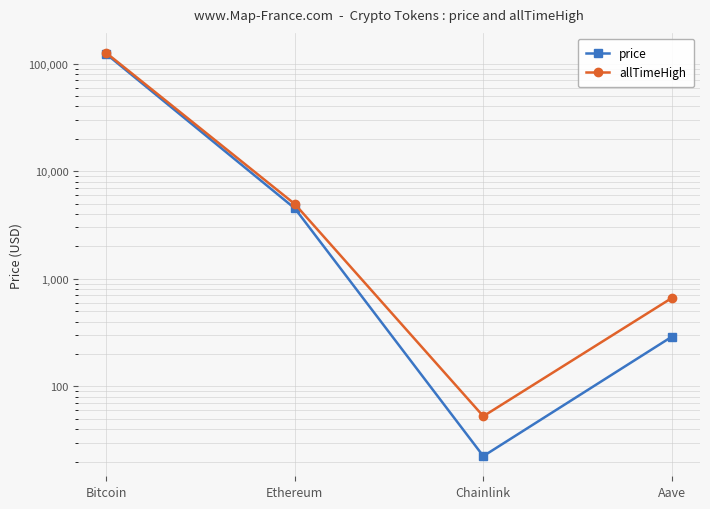

Which category has the lowest value in the price series?

Chainlink